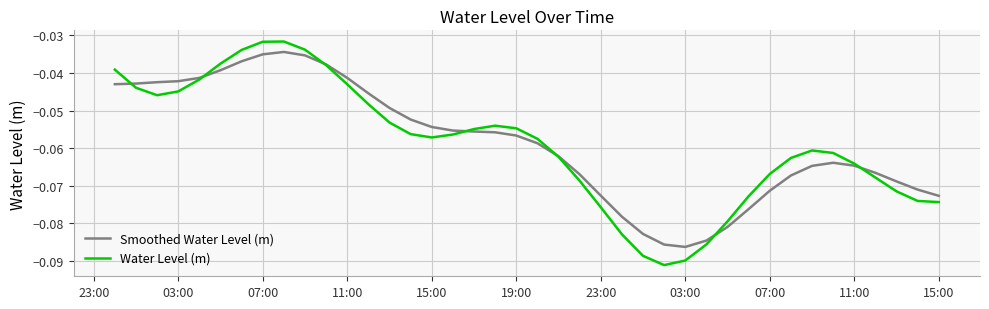

Rank the series by their maximum value, from highest to lowest.

Water Level (m), Smoothed Water Level (m)